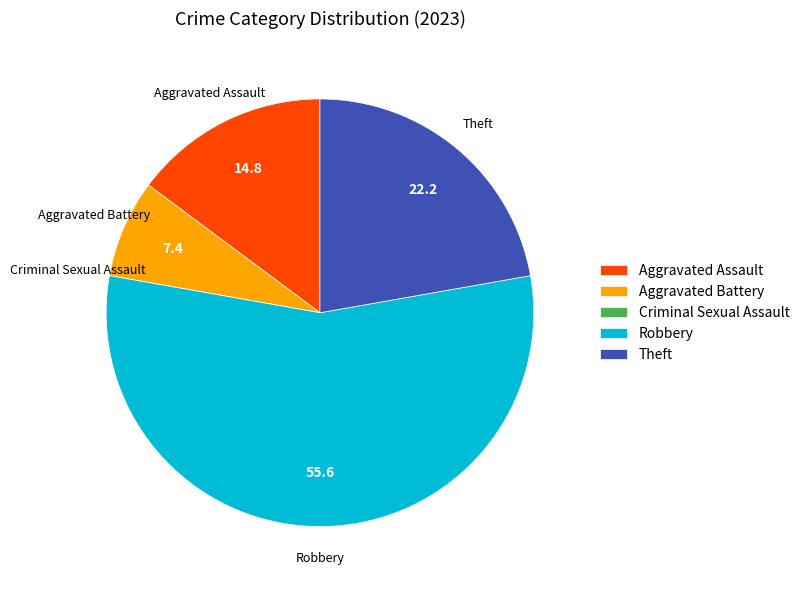

True or false: Theft accounts for 22% of the total.

True